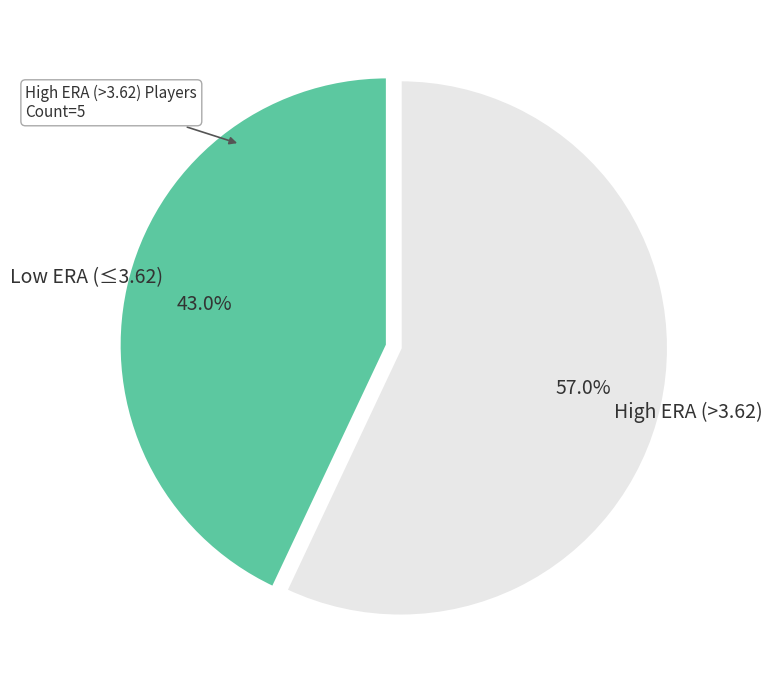

How many slices are in this pie chart?

2